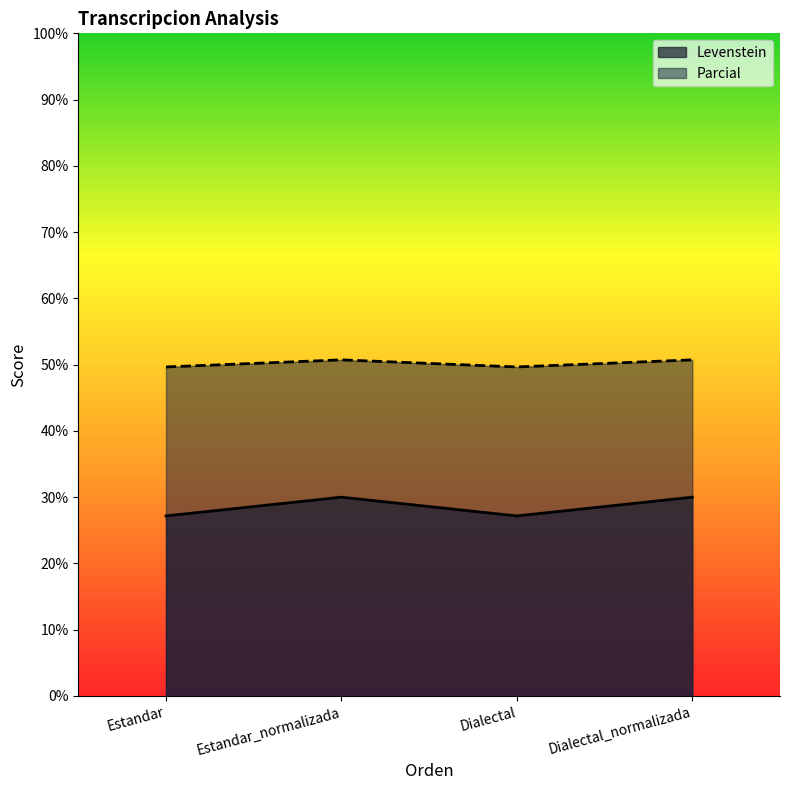

What is the total value across all series at Estandar_normalizada?

80.7